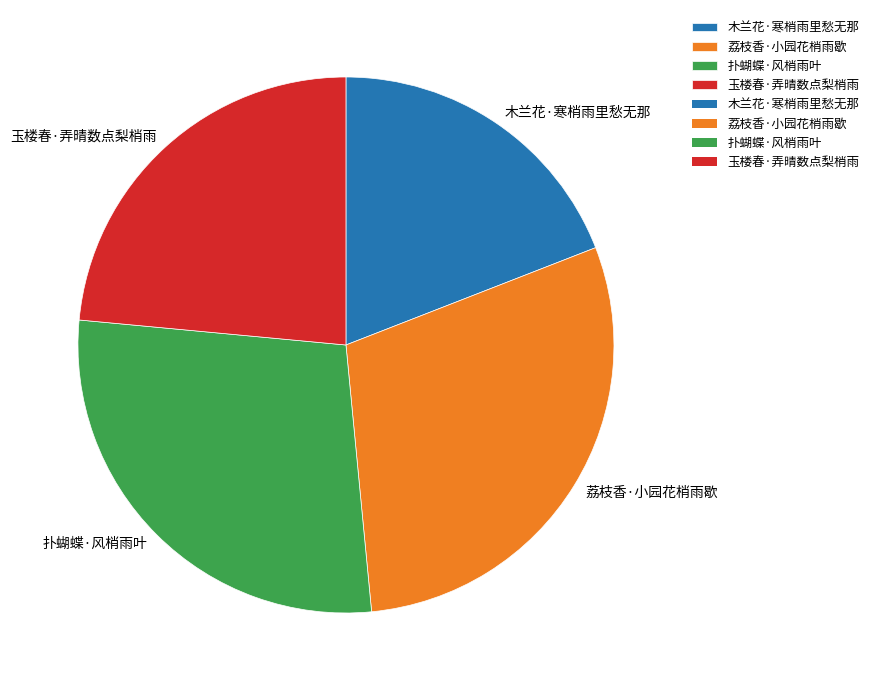

How many segments does this pie chart have?

4